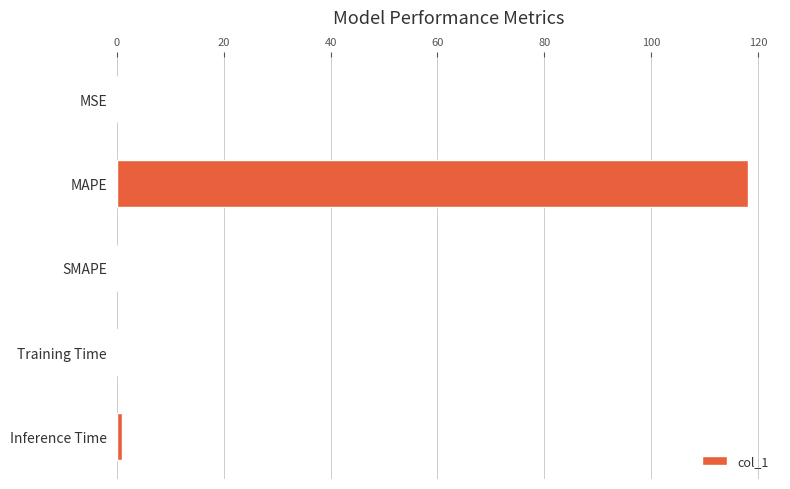

What is the maximum value shown in the chart?

118.2